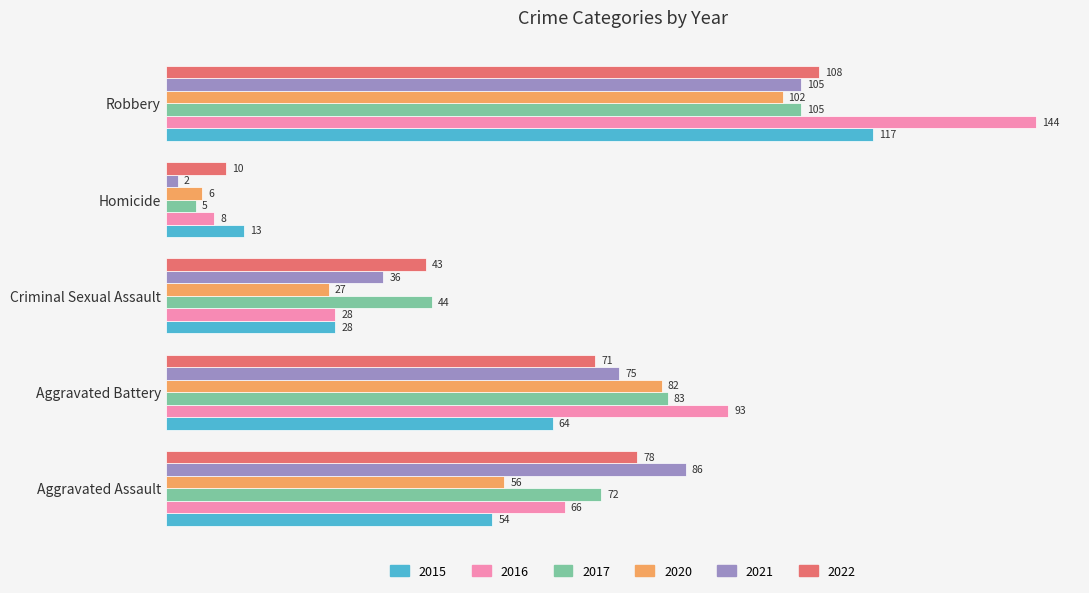

Where is 2015 nearest to the value 65?

Aggravated Battery